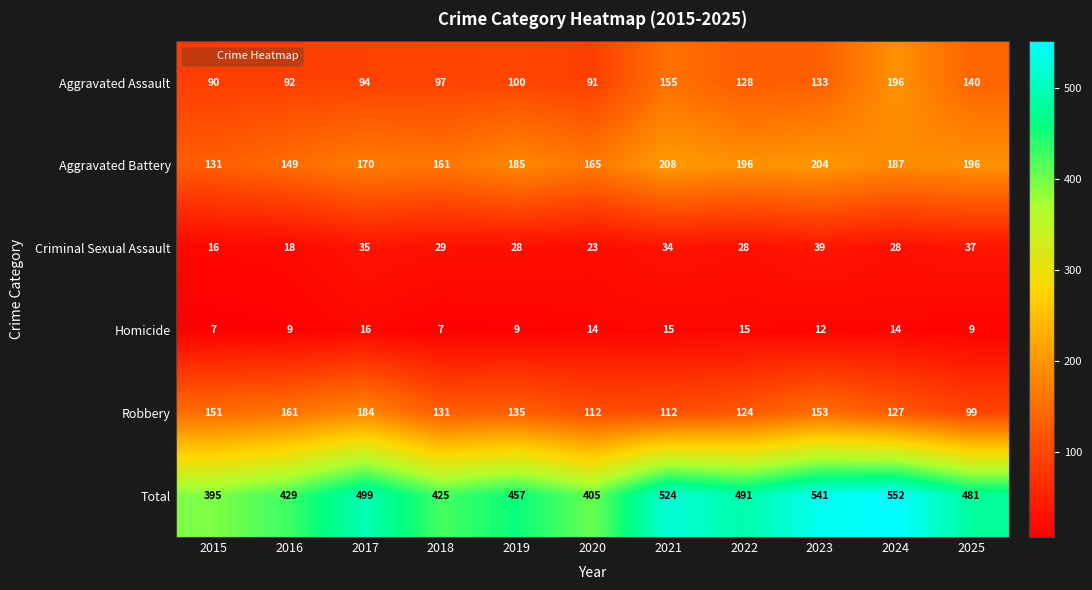

Which series changed the most between 2015 and 2016?

Total